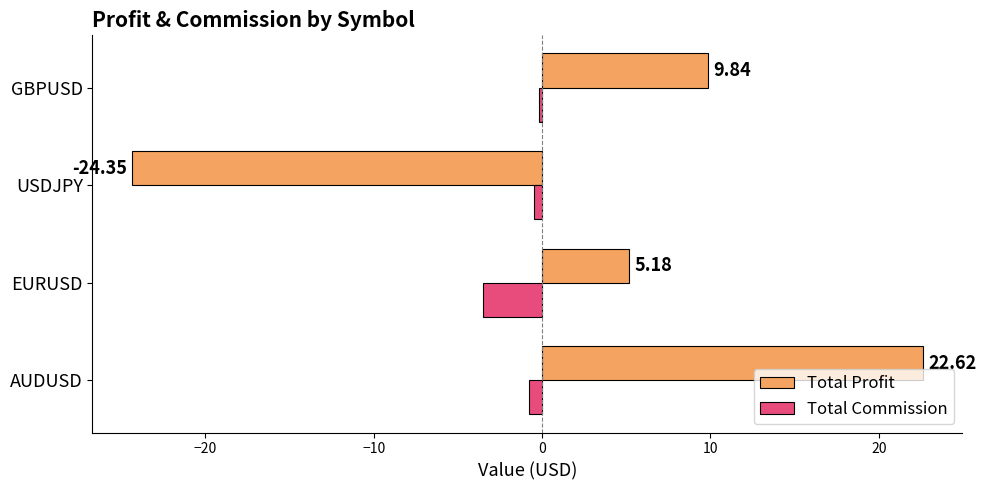

What is the total value across all series at AUDUSD?

21.9